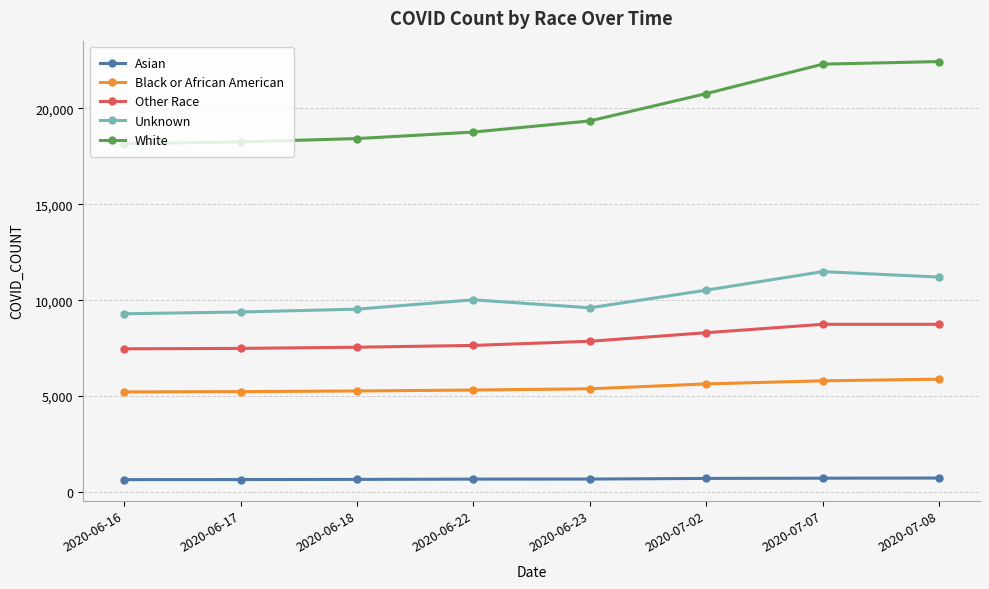

What is the greatest value displayed?

22443